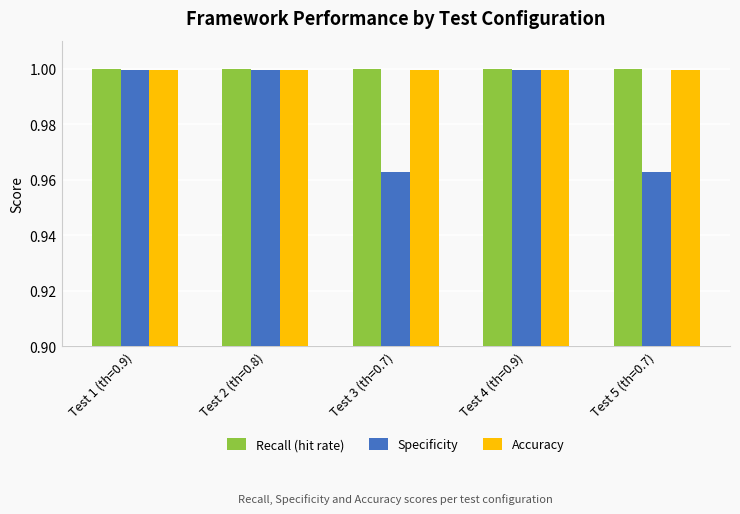

What is the sum of the Recall (hit rate) values at Test 5 (th=0.7) and Test 4 (th=0.9)?

2.0